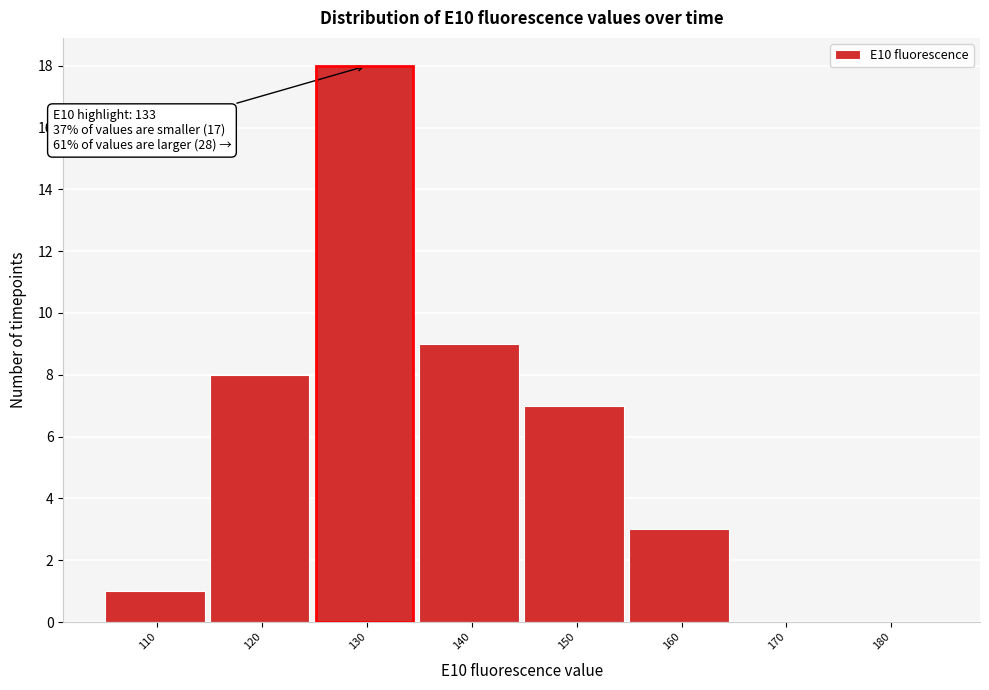

Reading left to right, transcribe all the data shown in this chart.

110=1	120=8	130=18	140=9	150=7	160=3	170=0	180=0